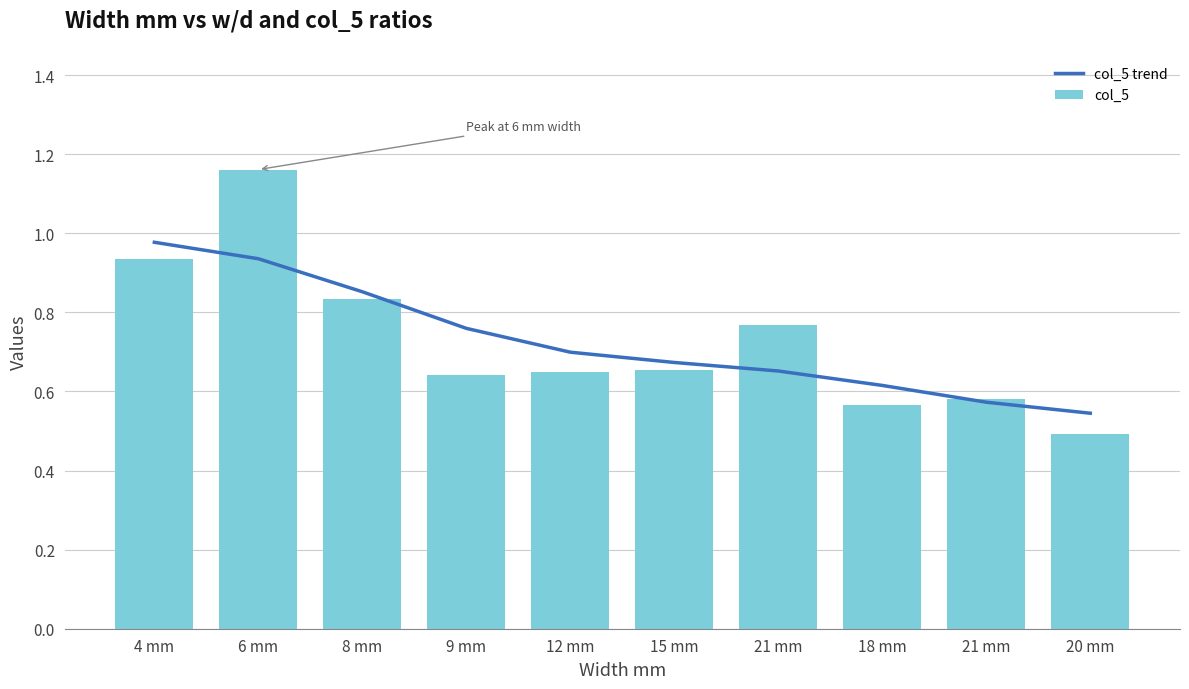

Reading right to left, extract all data points from this chart.

col_5 trend: 0.5	0.6	0.6	0.7	0.7	0.7	0.8	0.9	0.9	1.0
col_5: 0.5	0.6	0.6	0.8	0.7	0.6	0.6	0.8	1.2	0.9